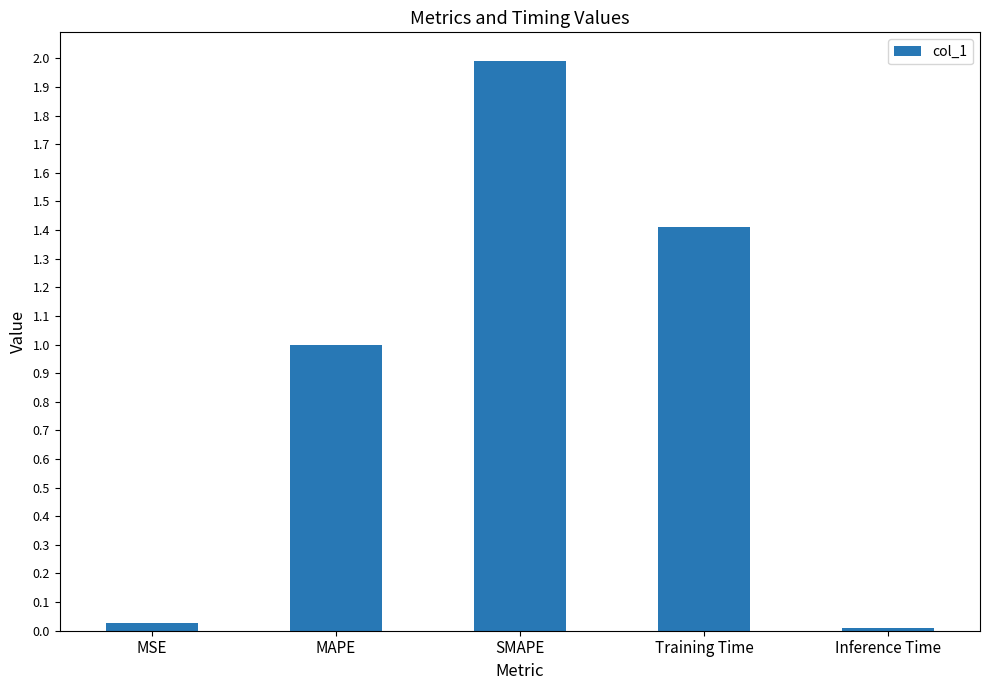

The value at SMAPE is 1.3. True or false?

False